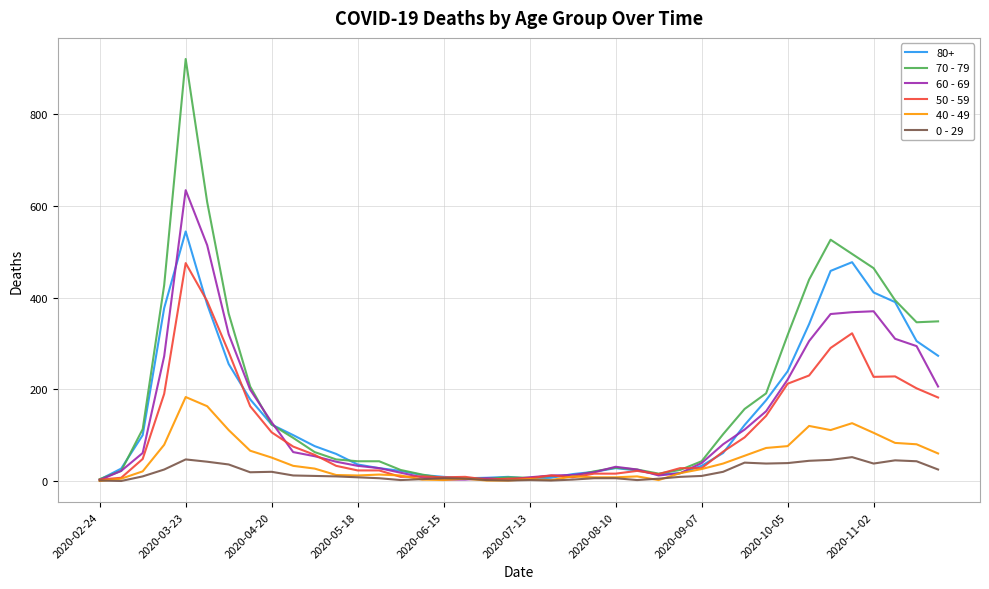

What are all the series names shown in the legend?

80+, 70 - 79, 60 - 69, 50 - 59, 40 - 49, 0 - 29